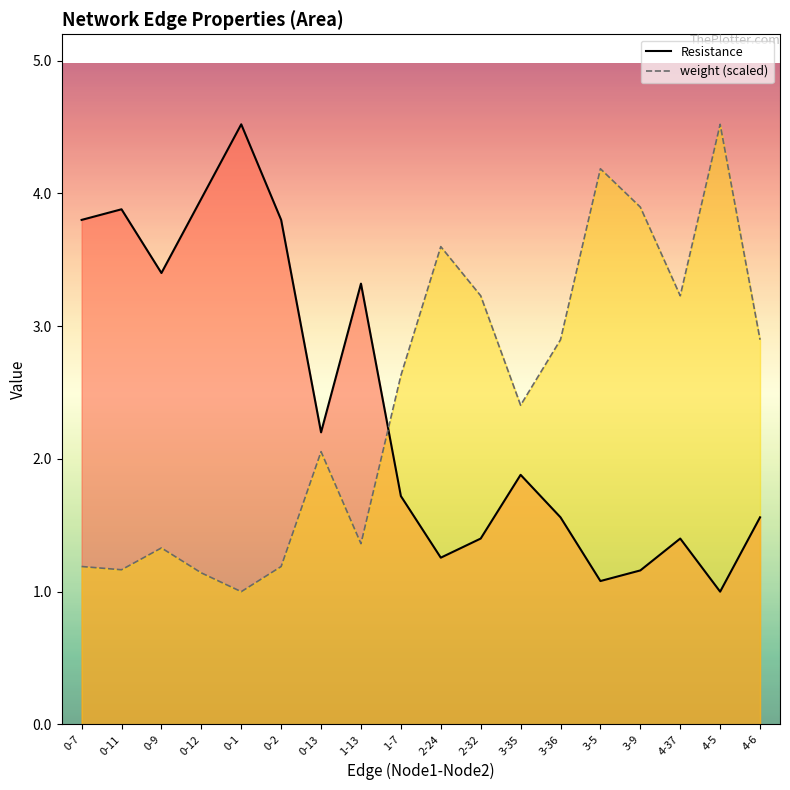

Rank the series at 3-35 from lowest to highest value.

Resistance, weight (scaled)